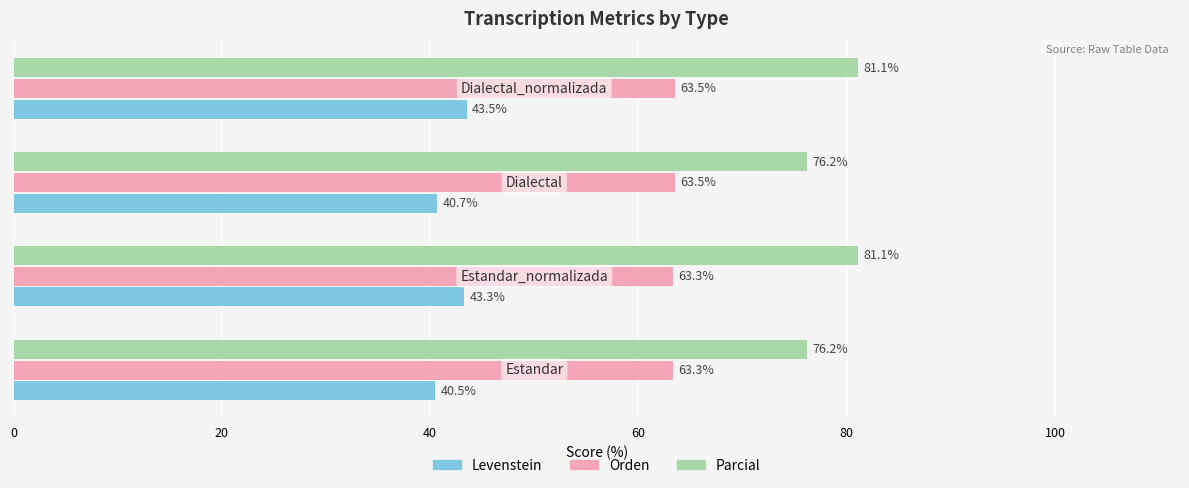

Rank the series by their maximum value, from lowest to highest.

Levenstein, Orden, Parcial